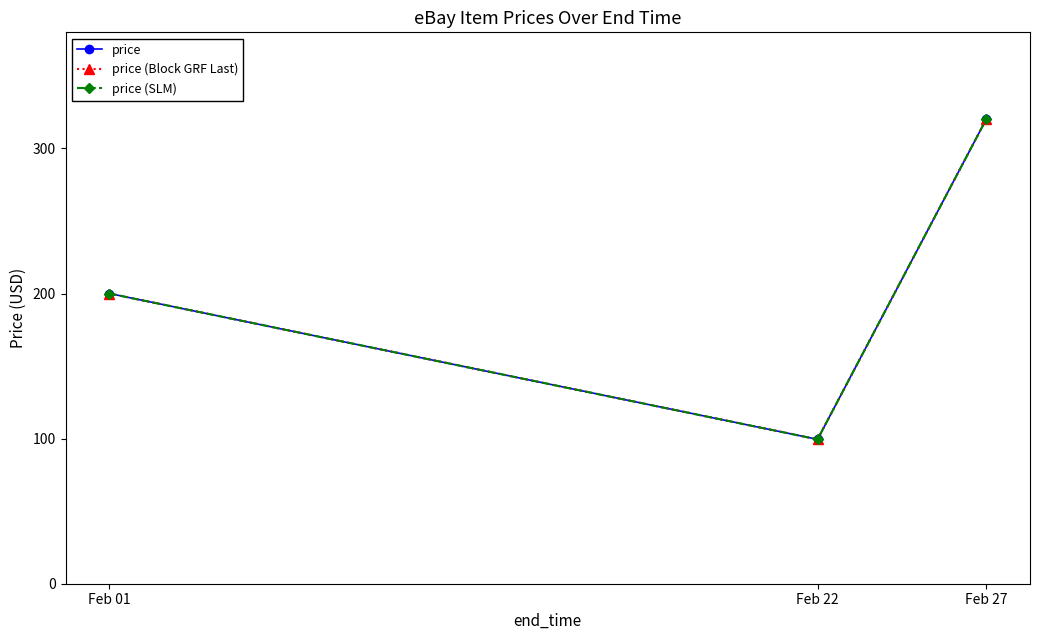

What is the lowest value of the price (SLM) series?

99.5